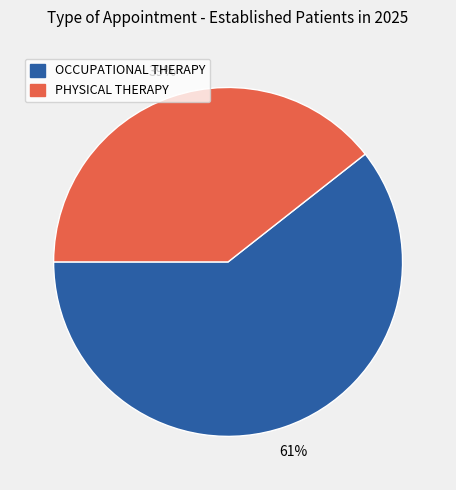

Between OCCUPATIONAL THERAPY and PHYSICAL THERAPY, which is larger?

OCCUPATIONAL THERAPY